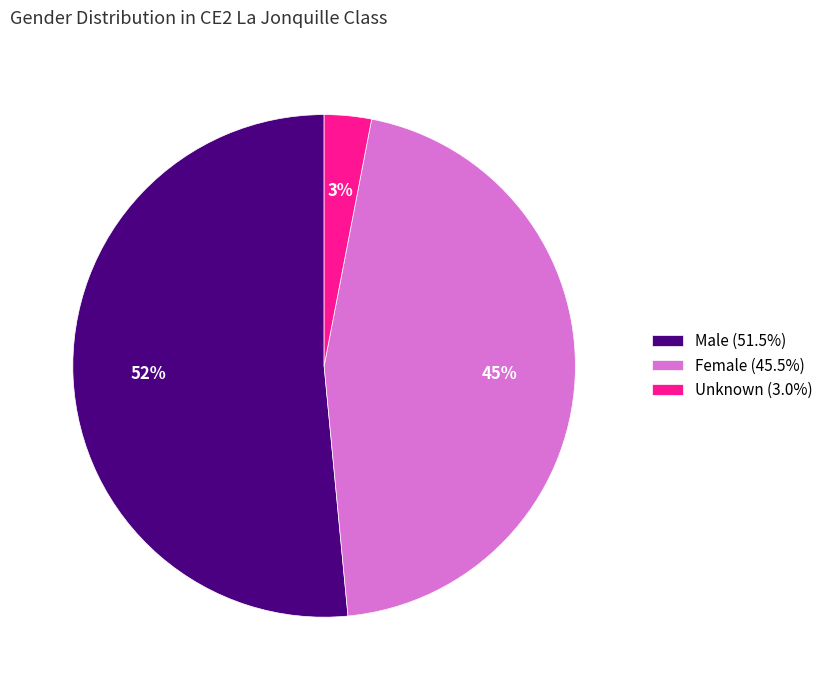

How many segments does this pie chart have?

3